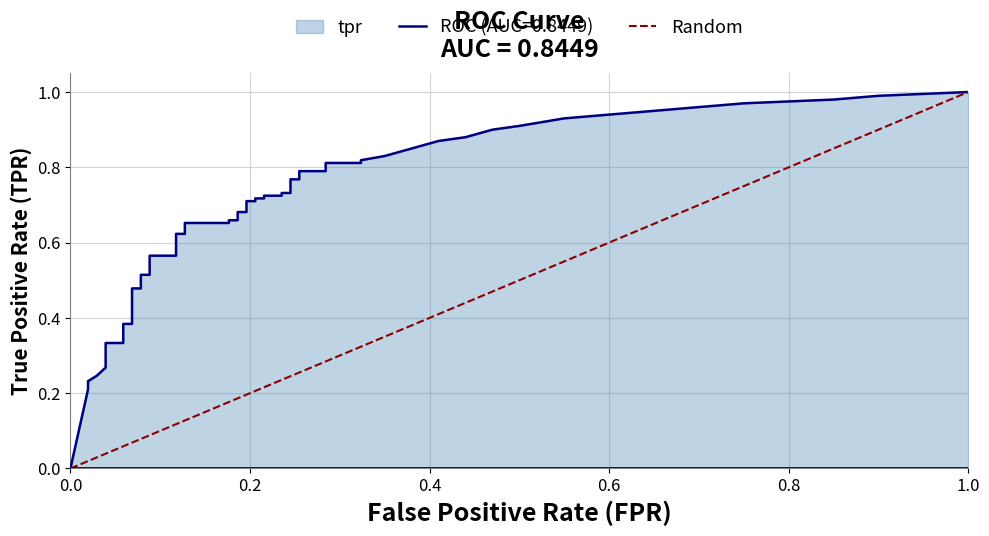

The value at 0.0 is 0. True or false?

True